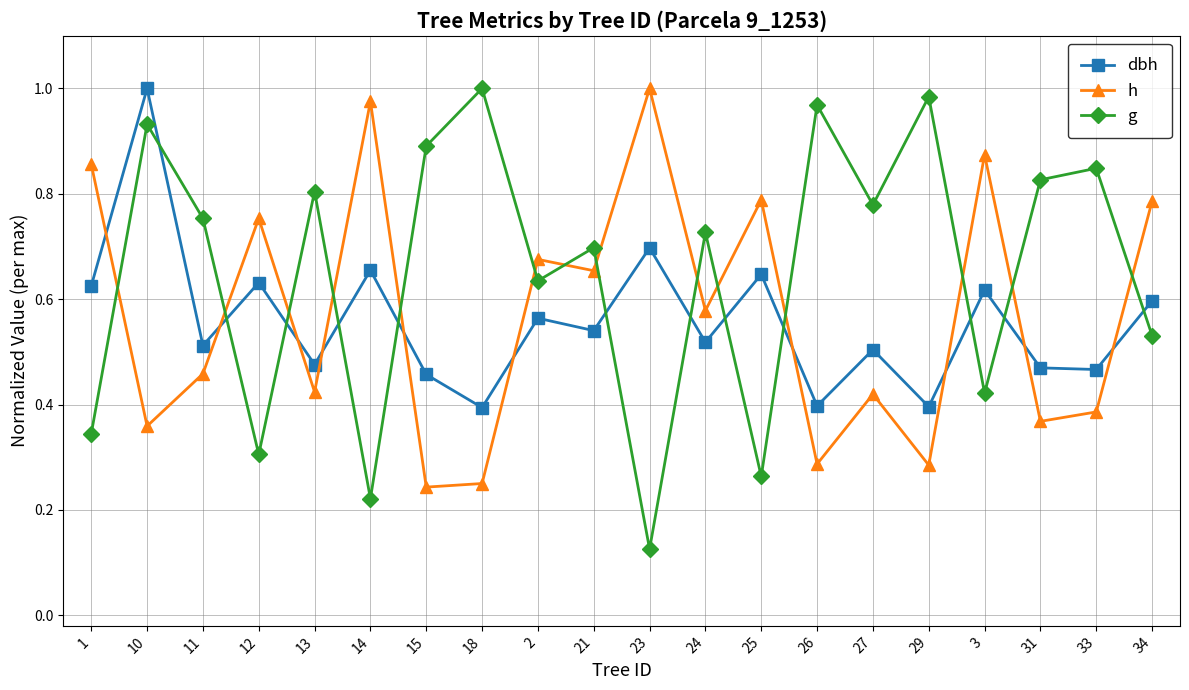

What are all the series names shown in the legend?

dbh, h, g